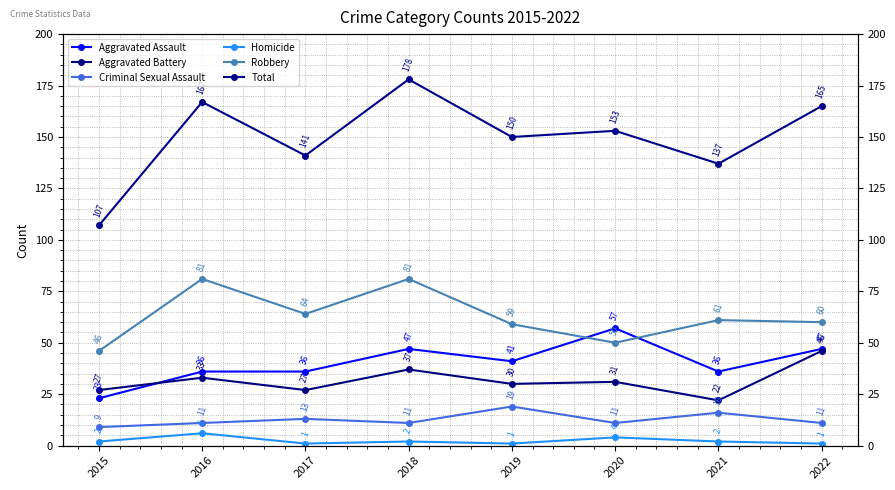

Reading right to left, list all the values displayed in this chart.

Aggravated Assault: 47	36	57	41	47	36	36	23
Aggravated Battery: 46	22	31	30	37	27	33	27
Criminal Sexual Assault: 11	16	11	19	11	13	11	9
Homicide: 1	2	4	1	2	1	6	2
Robbery: 60	61	50	59	81	64	81	46
Total: 165	137	153	150	178	141	167	107